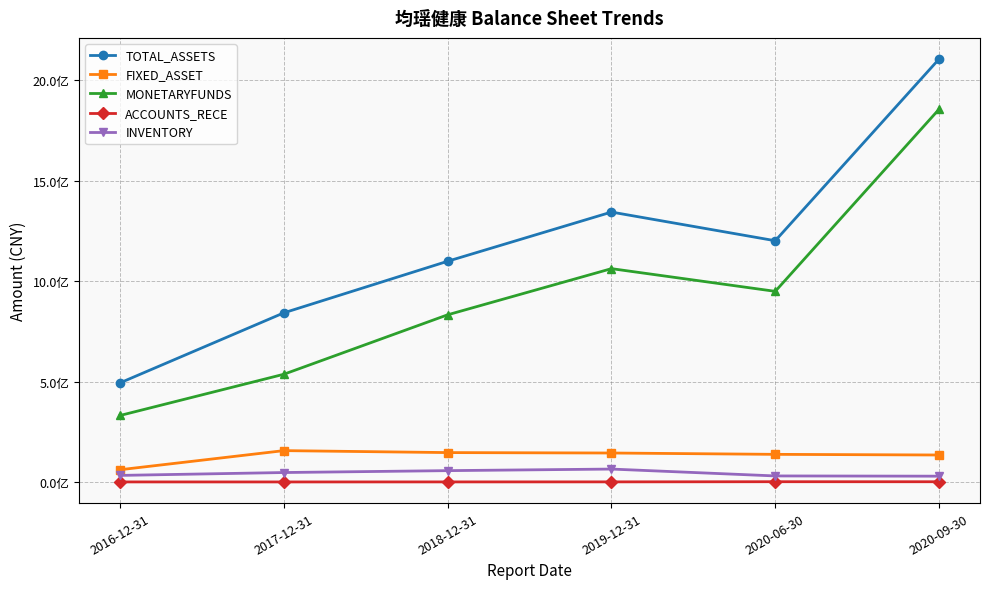

Reading left to right, transcribe all the data shown in this chart.

TOTAL_ASSETS: 493640967.7	842417274.8	1099300134.8	1344262161.5	1201422034.7	2106414698.3
FIXED_ASSET: 60932868.5	156063386.5	146270369.2	144169820.7	137472370.5	134266057.6
MONETARYFUNDS: 331130563.3	536485429.5	832557834.3	1062424172.2	949371022.6	1856428144.2
ACCOUNTS_RECE: 174449.7	67630.5	247950.0	416170.4	1200632.7	1040028.0
INVENTORY: 32631115.9	46953229.5	56381194.3	64190817.9	29991573.9	28783890.2